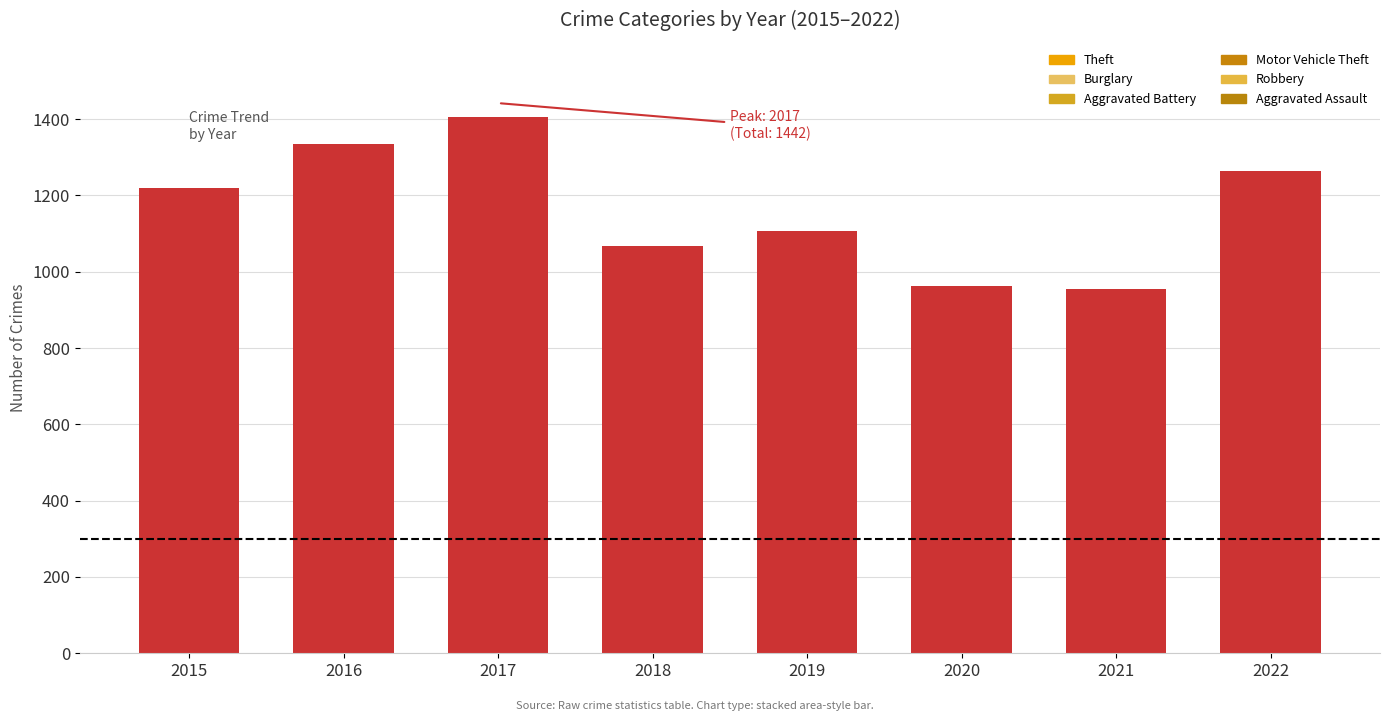

At how many categories does at least one series exceed 320?

8